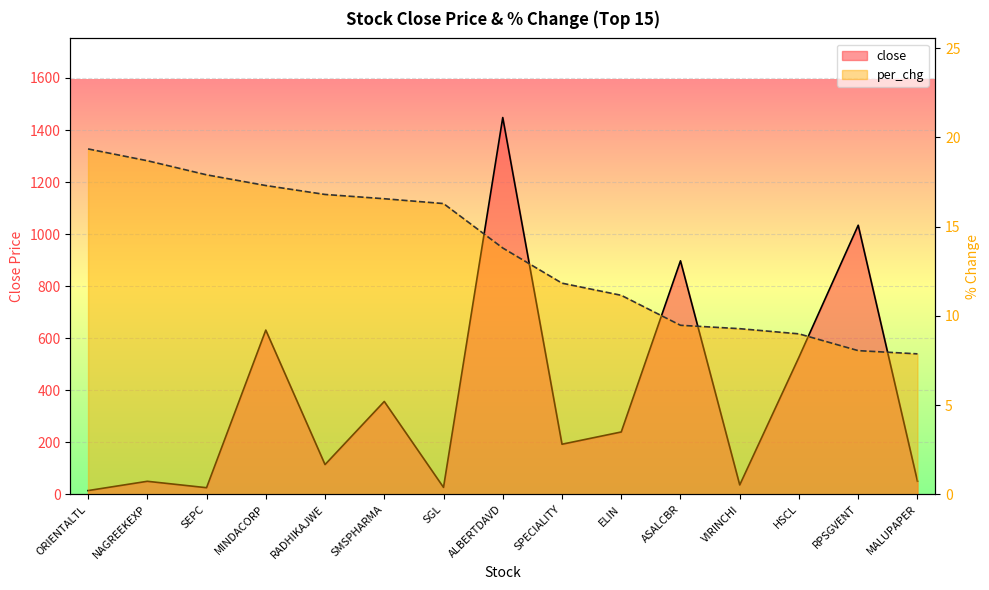

What is the greatest value displayed?

1448.0